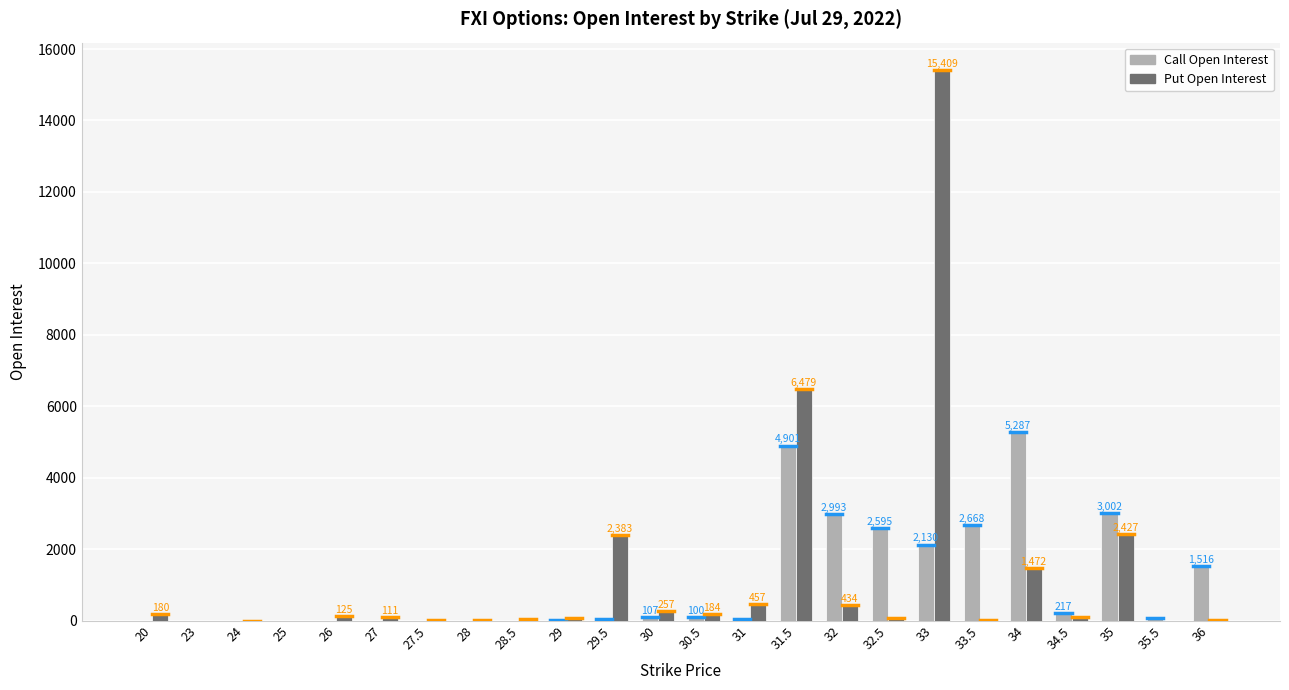

At which category is the sum across all series the highest?

33